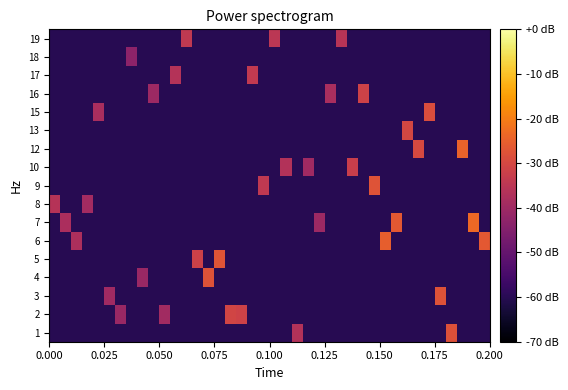

Reading left to right, what are all the values shown in this chart?

1: -60.0	-60.0	-60.0	-60.0	-60.0	-60.0	-60.0	-60.0	-60.0	-60.0	-60.0	-60.0	-60.0	-60.0	-60.0	-60.0	-60.0	-60.0	-60.0	-60.0	-60.0	-60.0	-36.6	-60.0	-60.0	-60.0	-60.0	-60.0	-60.0	-60.0	-60.0	-60.0	-60.0	-60.0	-60.0	-60.0	-27.9	-60.0	-60.0	-60.0
2: -60.0	-60.0	-60.0	-60.0	-60.0	-60.0	-40.9	-60.0	-60.0	-60.0	-39.6	-60.0	-60.0	-60.0	-60.0	-60.0	-30.9	-31.3	-60.0	-60.0	-60.0	-60.0	-60.0	-60.0	-60.0	-60.0	-60.0	-60.0	-60.0	-60.0	-60.0	-60.0	-60.0	-60.0	-60.0	-60.0	-60.0	-60.0	-60.0	-60.0
3: -60.0	-60.0	-60.0	-60.0	-60.0	-39.8	-60.0	-60.0	-60.0	-60.0	-60.0	-60.0	-60.0	-60.0	-60.0	-60.0	-60.0	-60.0	-60.0	-60.0	-60.0	-60.0	-60.0	-60.0	-60.0	-60.0	-60.0	-60.0	-60.0	-60.0	-60.0	-60.0	-60.0	-60.0	-60.0	-27.7	-60.0	-60.0	-60.0	-60.0
4: -60.0	-60.0	-60.0	-60.0	-60.0	-60.0	-60.0	-60.0	-40.9	-60.0	-60.0	-60.0	-60.0	-60.0	-27.8	-60.0	-60.0	-60.0	-60.0	-60.0	-60.0	-60.0	-60.0	-60.0	-60.0	-60.0	-60.0	-60.0	-60.0	-60.0	-60.0	-60.0	-60.0	-60.0	-60.0	-60.0	-60.0	-60.0	-60.0	-60.0
5: -60.0	-60.0	-60.0	-60.0	-60.0	-60.0	-60.0	-60.0	-60.0	-60.0	-60.0	-60.0	-60.0	-31.5	-60.0	-27.3	-60.0	-60.0	-60.0	-60.0	-60.0	-60.0	-60.0	-60.0	-60.0	-60.0	-60.0	-60.0	-60.0	-60.0	-60.0	-60.0	-60.0	-60.0	-60.0	-60.0	-60.0	-60.0	-60.0	-60.0
6: -60.0	-60.0	-37.5	-60.0	-60.0	-60.0	-60.0	-60.0	-60.0	-60.0	-60.0	-60.0	-60.0	-60.0	-60.0	-60.0	-60.0	-60.0	-60.0	-60.0	-60.0	-60.0	-60.0	-60.0	-60.0	-60.0	-60.0	-60.0	-60.0	-60.0	-25.4	-60.0	-60.0	-60.0	-60.0	-60.0	-60.0	-60.0	-60.0	-26.4
7: -60.0	-37.8	-60.0	-60.0	-60.0	-60.0	-60.0	-60.0	-60.0	-60.0	-60.0	-60.0	-60.0	-60.0	-60.0	-60.0	-60.0	-60.0	-60.0	-60.0	-60.0	-60.0	-60.0	-60.0	-40.4	-60.0	-60.0	-60.0	-60.0	-60.0	-60.0	-26.4	-60.0	-60.0	-60.0	-60.0	-60.0	-60.0	-23.3	-60.0
8: -35.9	-60.0	-60.0	-39.2	-60.0	-60.0	-60.0	-60.0	-60.0	-60.0	-60.0	-60.0	-60.0	-60.0	-60.0	-60.0	-60.0	-60.0	-60.0	-60.0	-60.0	-60.0	-60.0	-60.0	-60.0	-60.0	-60.0	-60.0	-60.0	-60.0	-60.0	-60.0	-60.0	-60.0	-60.0	-60.0	-60.0	-60.0	-60.0	-60.0
9: -60.0	-60.0	-60.0	-60.0	-60.0	-60.0	-60.0	-60.0	-60.0	-60.0	-60.0	-60.0	-60.0	-60.0	-60.0	-60.0	-60.0	-60.0	-60.0	-34.0	-60.0	-60.0	-60.0	-60.0	-60.0	-60.0	-60.0	-60.0	-60.0	-27.5	-60.0	-60.0	-60.0	-60.0	-60.0	-60.0	-60.0	-60.0	-60.0	-60.0
10: -60.0	-60.0	-60.0	-60.0	-60.0	-60.0	-60.0	-60.0	-60.0	-60.0	-60.0	-60.0	-60.0	-60.0	-60.0	-60.0	-60.0	-60.0	-60.0	-60.0	-60.0	-36.5	-60.0	-39.8	-60.0	-60.0	-60.0	-32.5	-60.0	-60.0	-60.0	-60.0	-60.0	-60.0	-60.0	-60.0	-60.0	-60.0	-60.0	-60.0
12: -60.0	-60.0	-60.0	-60.0	-60.0	-60.0	-60.0	-60.0	-60.0	-60.0	-60.0	-60.0	-60.0	-60.0	-60.0	-60.0	-60.0	-60.0	-60.0	-60.0	-60.0	-60.0	-60.0	-60.0	-60.0	-60.0	-60.0	-60.0	-60.0	-60.0	-60.0	-60.0	-60.0	-29.7	-60.0	-60.0	-60.0	-24.6	-60.0	-60.0
13: -60.0	-60.0	-60.0	-60.0	-60.0	-60.0	-60.0	-60.0	-60.0	-60.0	-60.0	-60.0	-60.0	-60.0	-60.0	-60.0	-60.0	-60.0	-60.0	-60.0	-60.0	-60.0	-60.0	-60.0	-60.0	-60.0	-60.0	-60.0	-60.0	-60.0	-60.0	-60.0	-30.2	-60.0	-60.0	-60.0	-60.0	-60.0	-60.0	-60.0
15: -60.0	-60.0	-60.0	-60.0	-38.2	-60.0	-60.0	-60.0	-60.0	-60.0	-60.0	-60.0	-60.0	-60.0	-60.0	-60.0	-60.0	-60.0	-60.0	-60.0	-60.0	-60.0	-60.0	-60.0	-60.0	-60.0	-60.0	-60.0	-60.0	-60.0	-60.0	-60.0	-60.0	-60.0	-28.9	-60.0	-60.0	-60.0	-60.0	-60.0
16: -60.0	-60.0	-60.0	-60.0	-60.0	-60.0	-60.0	-60.0	-60.0	-40.4	-60.0	-60.0	-60.0	-60.0	-60.0	-60.0	-60.0	-60.0	-60.0	-60.0	-60.0	-60.0	-60.0	-60.0	-60.0	-38.3	-60.0	-60.0	-31.2	-60.0	-60.0	-60.0	-60.0	-60.0	-60.0	-60.0	-60.0	-60.0	-60.0	-60.0
17: -60.0	-60.0	-60.0	-60.0	-60.0	-60.0	-60.0	-60.0	-60.0	-60.0	-60.0	-36.3	-60.0	-60.0	-60.0	-60.0	-60.0	-60.0	-33.9	-60.0	-60.0	-60.0	-60.0	-60.0	-60.0	-60.0	-60.0	-60.0	-60.0	-60.0	-60.0	-60.0	-60.0	-60.0	-60.0	-60.0	-60.0	-60.0	-60.0	-60.0
18: -60.0	-60.0	-60.0	-60.0	-60.0	-60.0	-60.0	-43.0	-60.0	-60.0	-60.0	-60.0	-60.0	-60.0	-60.0	-60.0	-60.0	-60.0	-60.0	-60.0	-60.0	-60.0	-60.0	-60.0	-60.0	-60.0	-60.0	-60.0	-60.0	-60.0	-60.0	-60.0	-60.0	-60.0	-60.0	-60.0	-60.0	-60.0	-60.0	-60.0
19: -60.0	-60.0	-60.0	-60.0	-60.0	-60.0	-60.0	-60.0	-60.0	-60.0	-60.0	-60.0	-34.0	-60.0	-60.0	-60.0	-60.0	-60.0	-60.0	-60.0	-35.0	-60.0	-60.0	-60.0	-60.0	-60.0	-35.6	-60.0	-60.0	-60.0	-60.0	-60.0	-60.0	-60.0	-60.0	-60.0	-60.0	-60.0	-60.0	-60.0